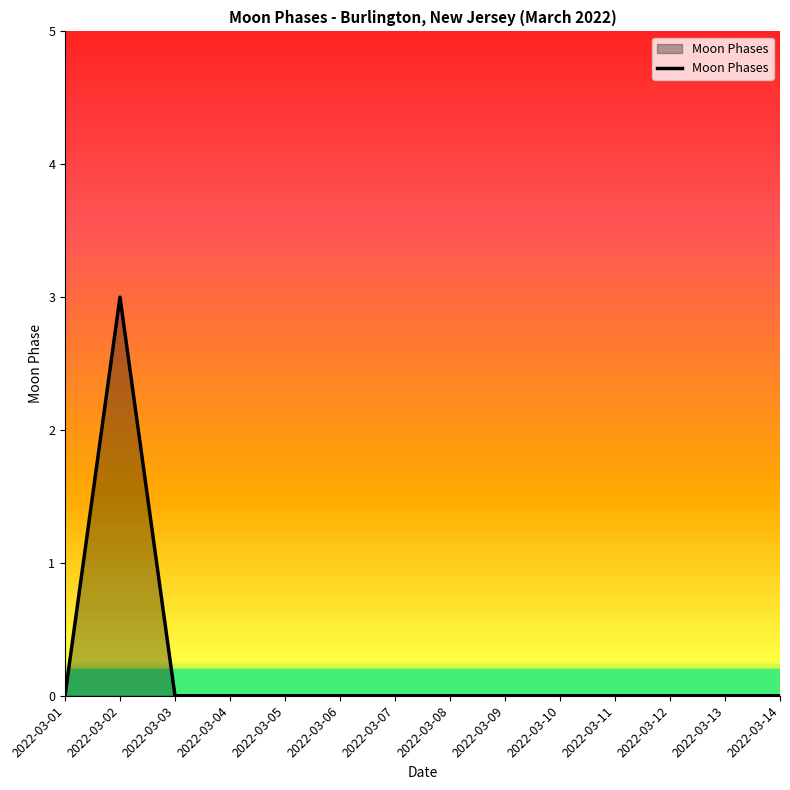

Count the number of data series in this chart.

1